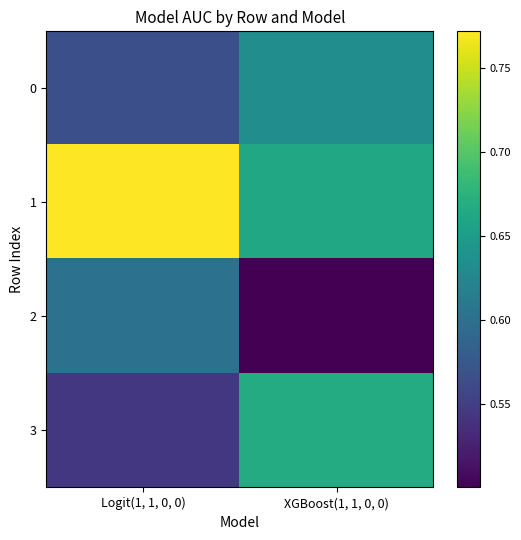

At which category is the sum across all series the highest?

Logit(1, 1, 0, 0)